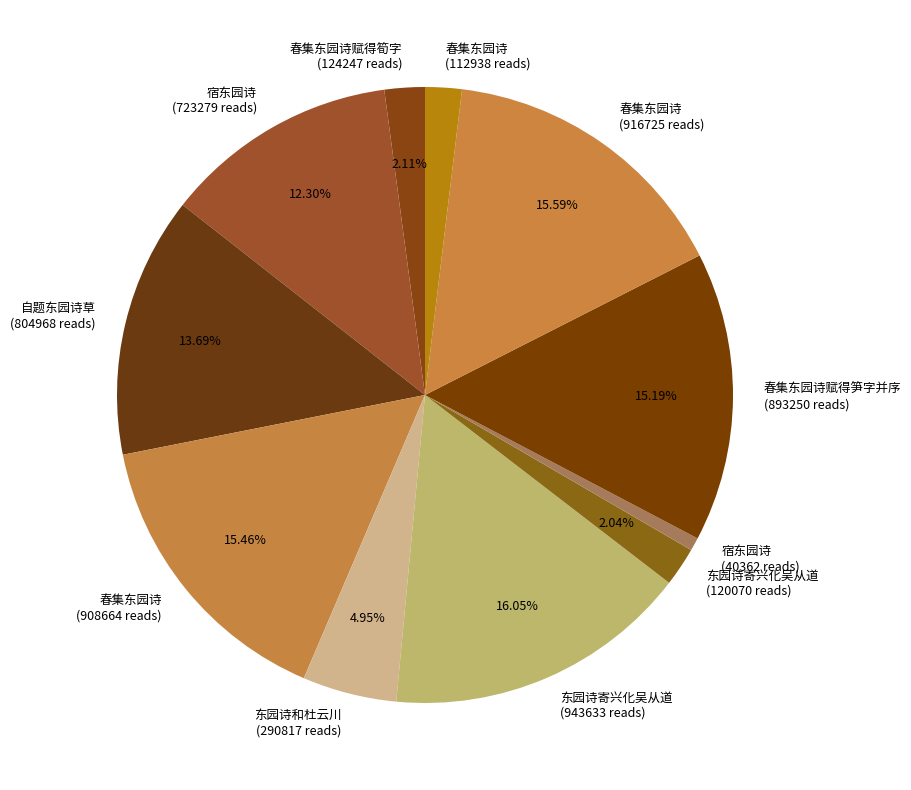

Do 东园诗寄兴化吴从道 (120070 reads) and 春集东园诗赋得笋字并序 (893250 reads) together represent more than half of the pie?

No